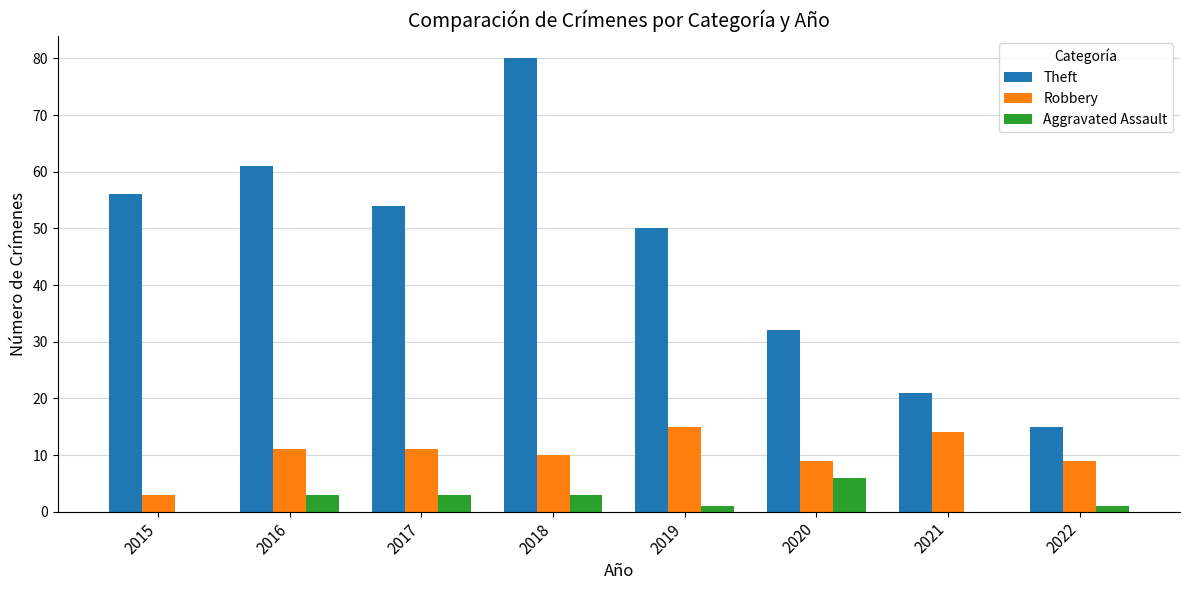

Which series has the largest range (max minus min)?

Theft